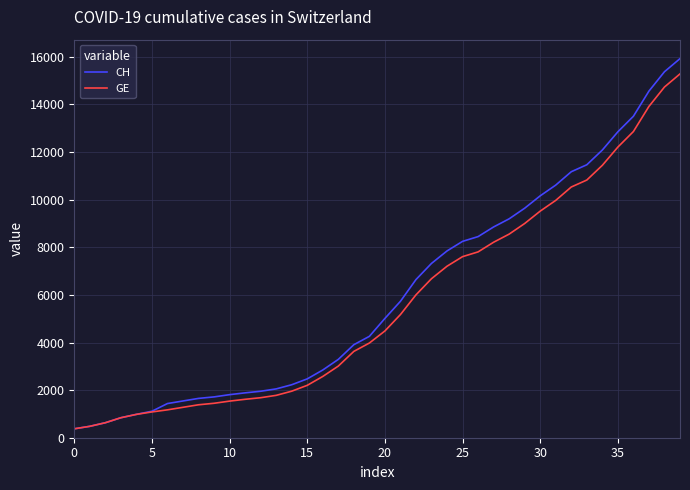

What is the maximum value shown in the chart?

15926